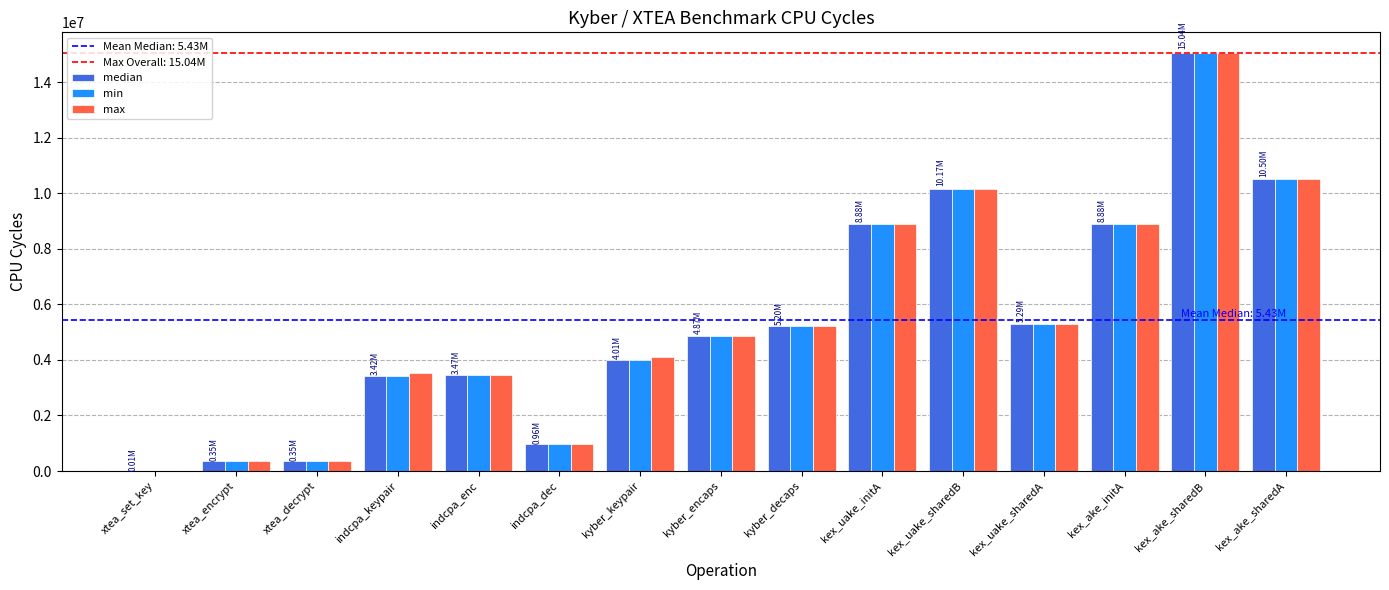

Which series has the widest spread of values?

median